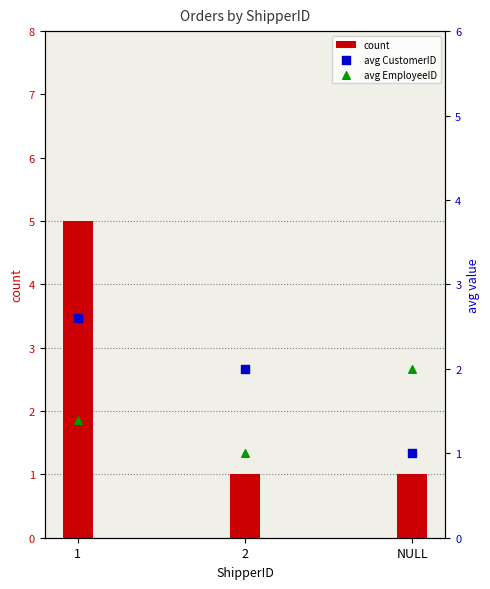

Which series has the largest total across all categories?

count